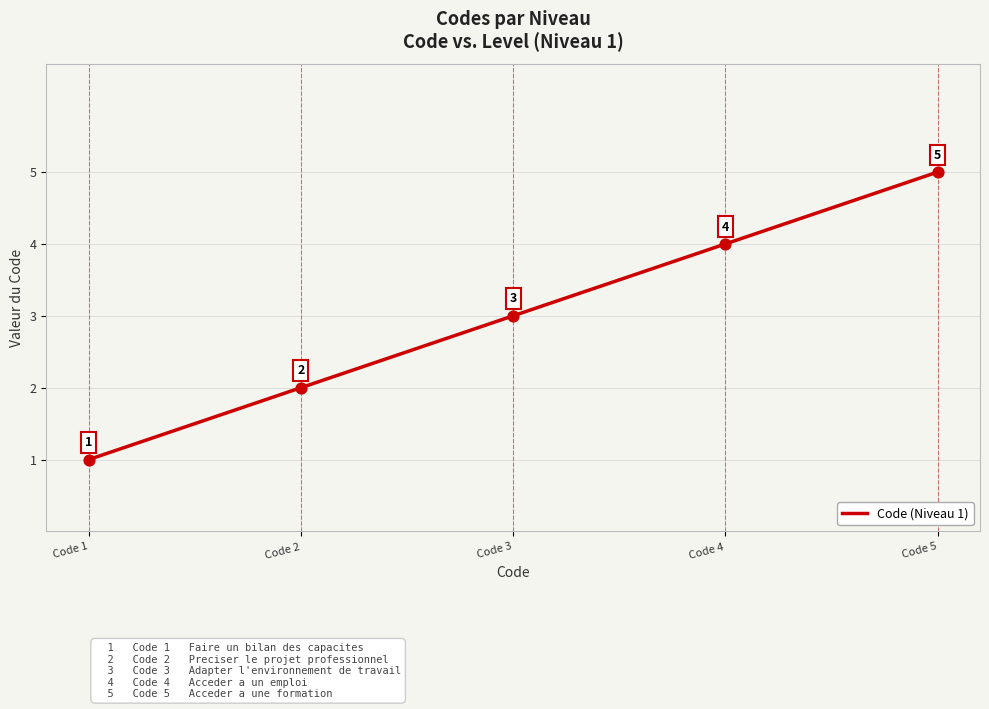

What is the change in value from Code 1 to Code 2?

+1